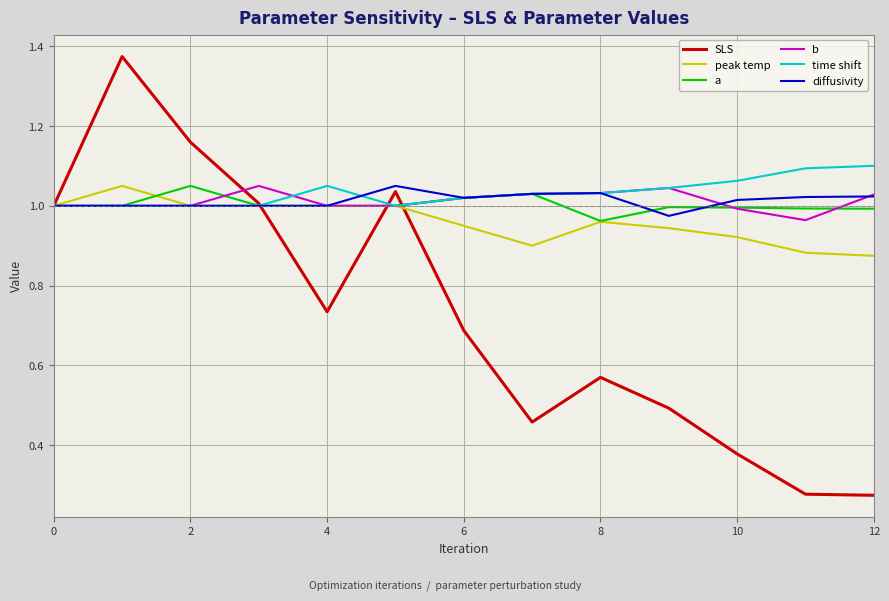

Which series has the largest range (max minus min)?

SLS